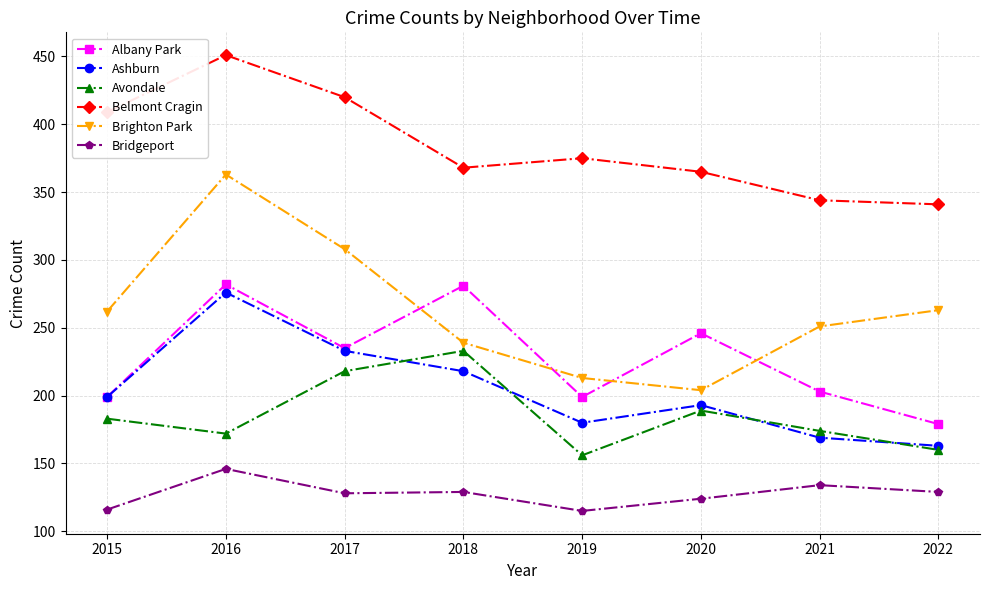

At how many categories does at least one series exceed 436?

1